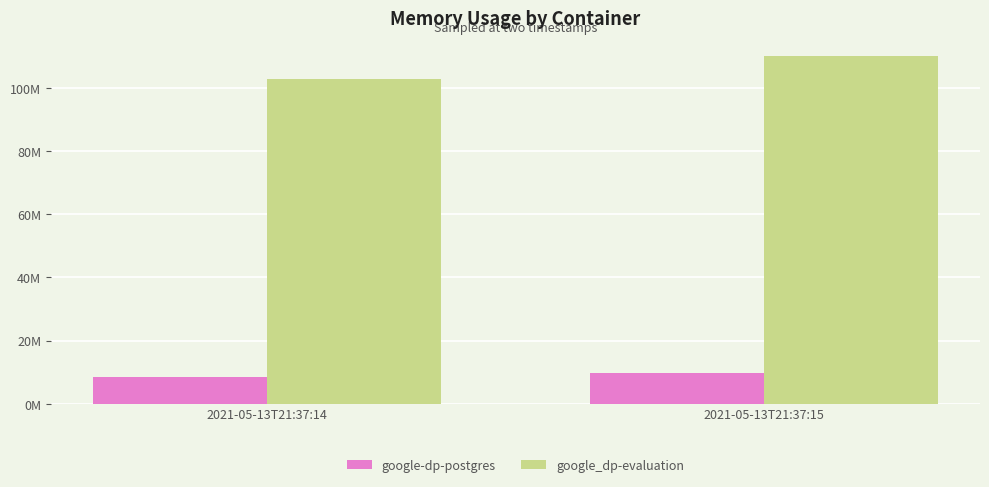

What is the smallest value displayed?

8458240